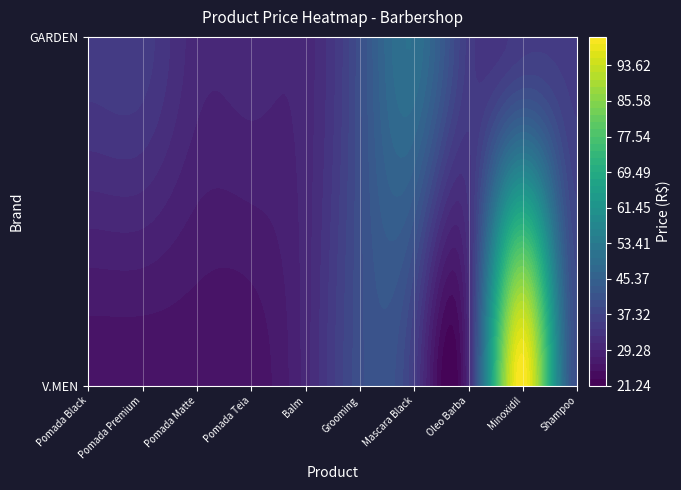

At which label does V.MEN reach its peak?

Minoxidil